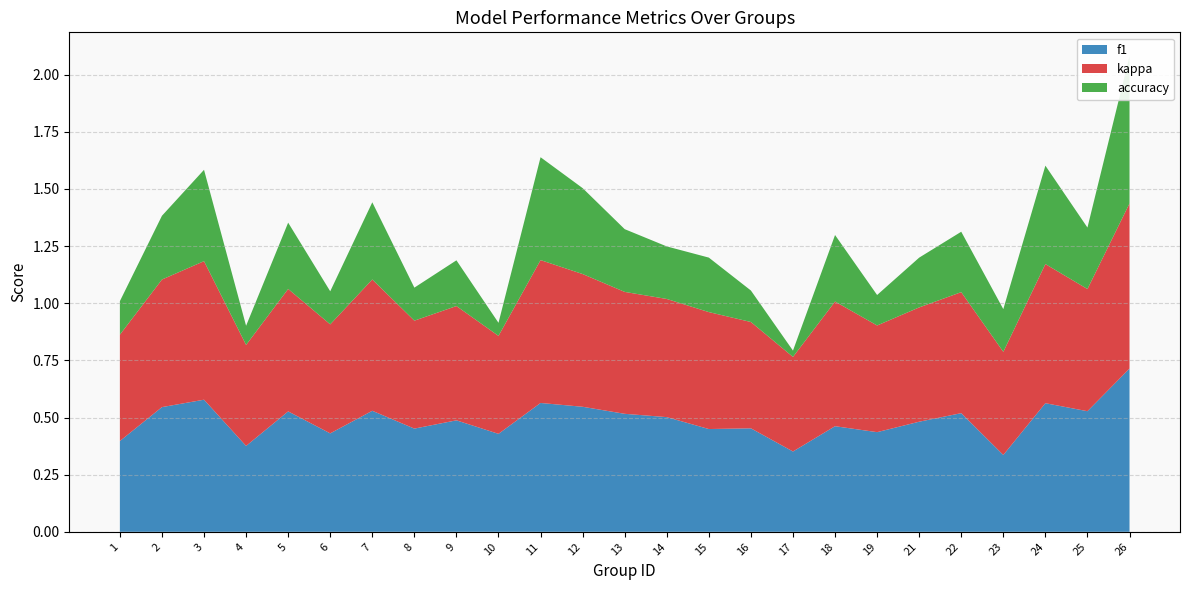

Reading left to right, transcribe all the data shown in this chart.

f1: 0.4	0.5	0.6	0.4	0.5	0.4	0.5	0.5	0.5	0.4	0.6	0.5	0.5	0.5	0.4	0.5	0.4	0.5	0.4	0.5	0.5	0.3	0.6	0.5	0.7
kappa: -0.1	0.1	0.2	-0.1	0.1	-0.1	0.1	-0.1	0.0	-0.1	0.2	0.2	0.1	0.0	0.0	-0.1	-0.2	0.1	-0.1	0.0	0.1	-0.0	0.2	0.1	0.4
accuracy: 0.5	0.6	0.6	0.4	0.5	0.5	0.6	0.5	0.5	0.4	0.6	0.6	0.5	0.5	0.5	0.5	0.4	0.5	0.5	0.5	0.5	0.5	0.6	0.5	0.7